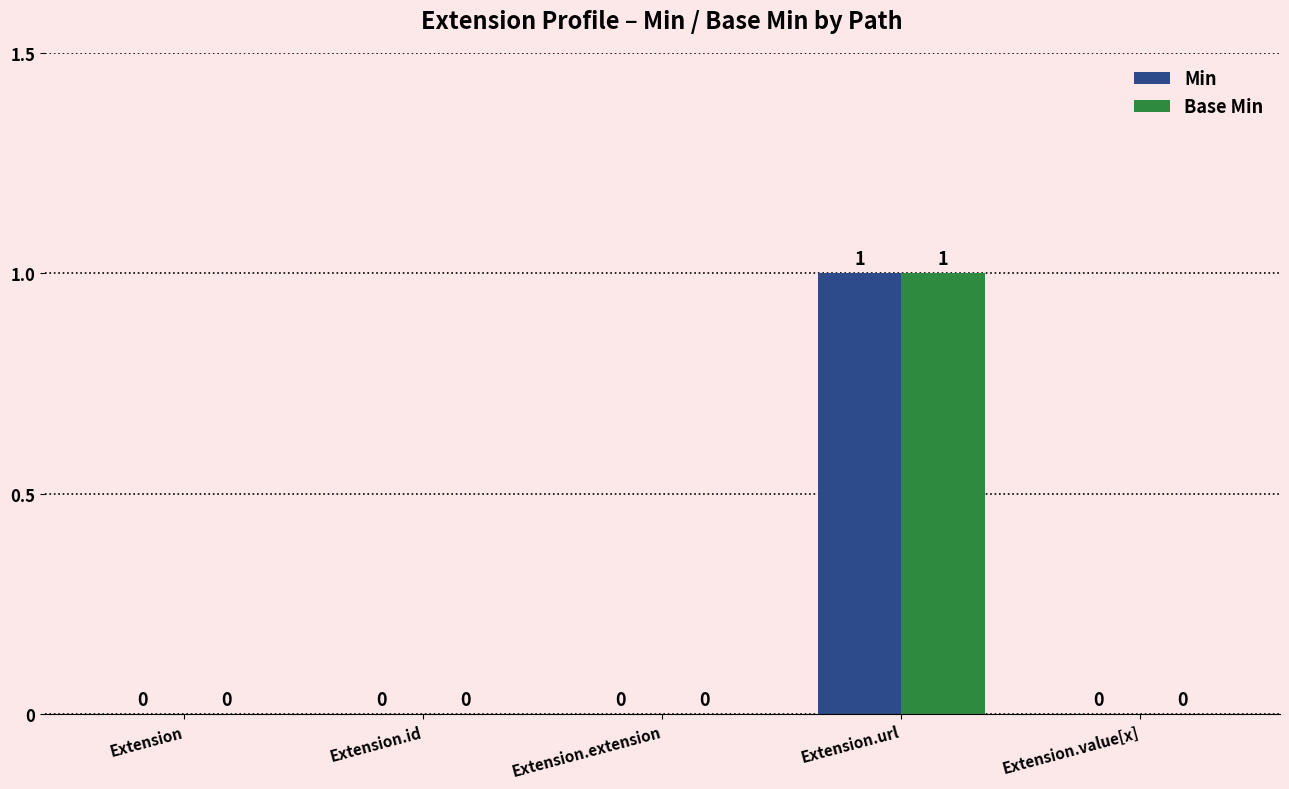

At which category is the sum across all series the highest?

Extension.url